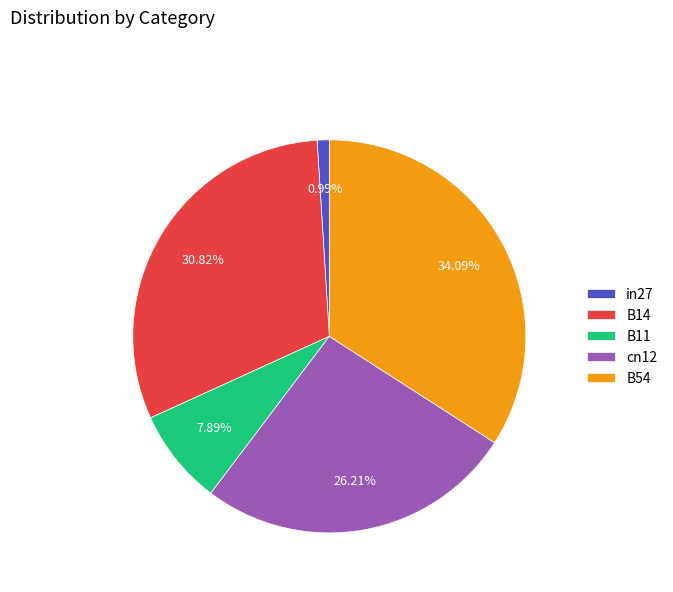

Rank the categories by value from highest to lowest.

B54, B14, cn12, B11, in27